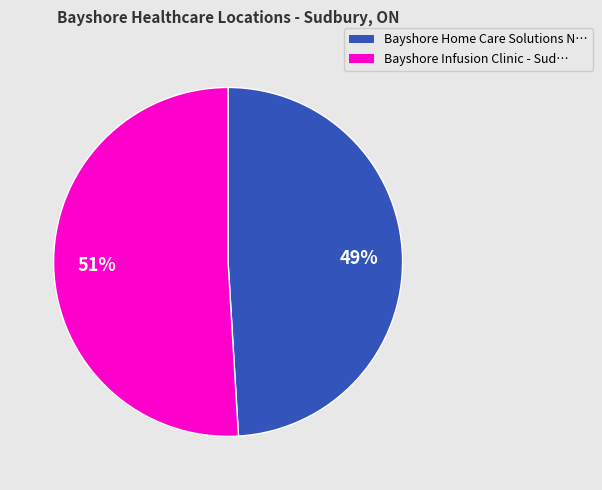

How many segments does this pie chart have?

2